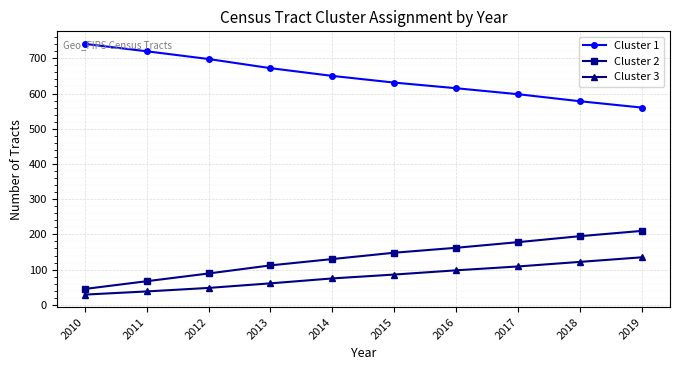

True or false: Cluster 1 has more than 2 points higher than both neighbors.

False